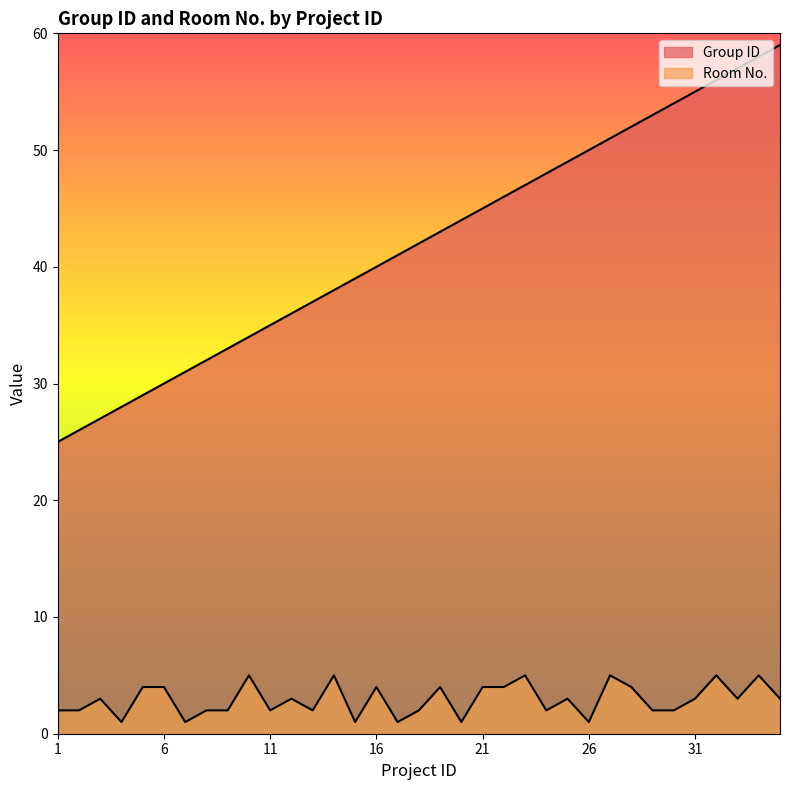

Which series has the largest total across all categories?

Group ID